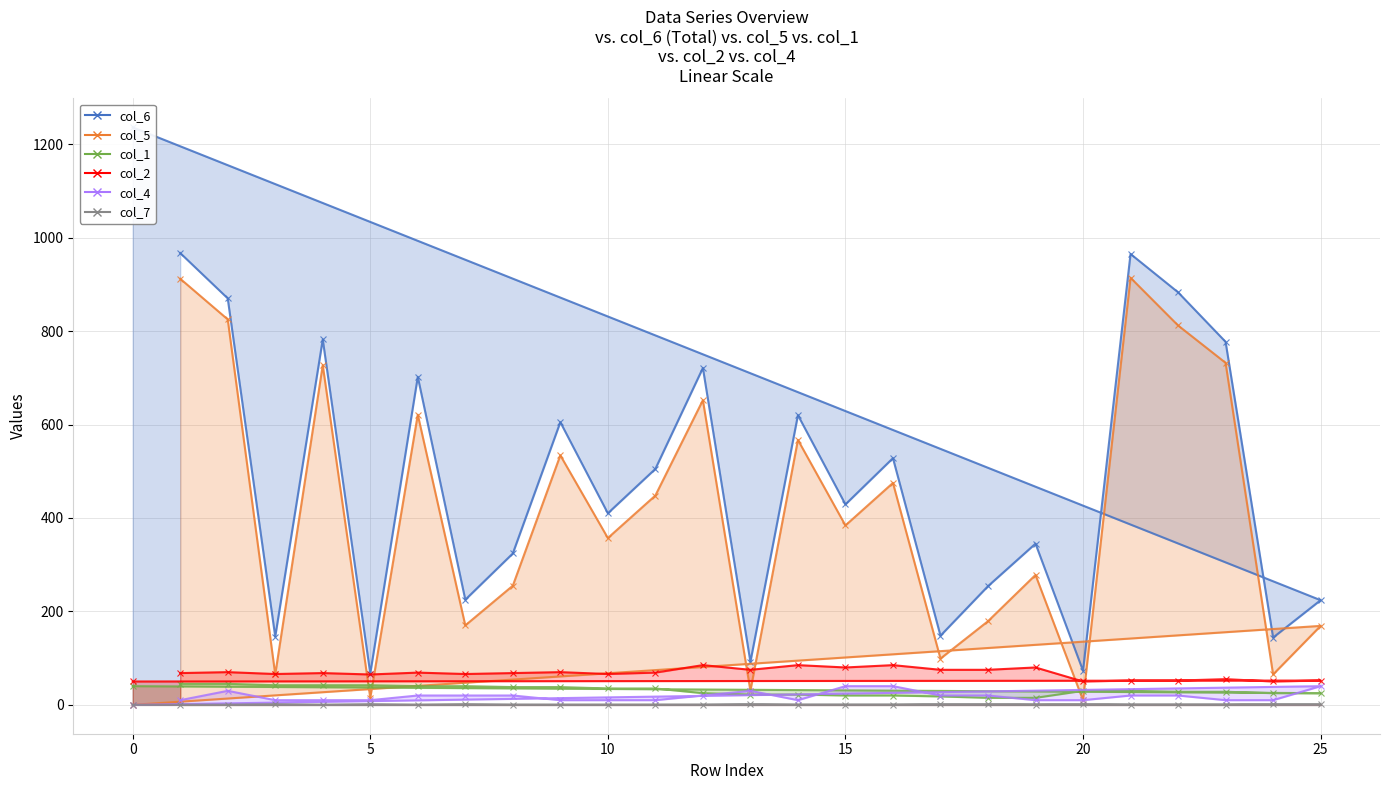

List the series in order of their peak value, highest first.

col_6, col_5, col_2, col_1, col_4, col_7